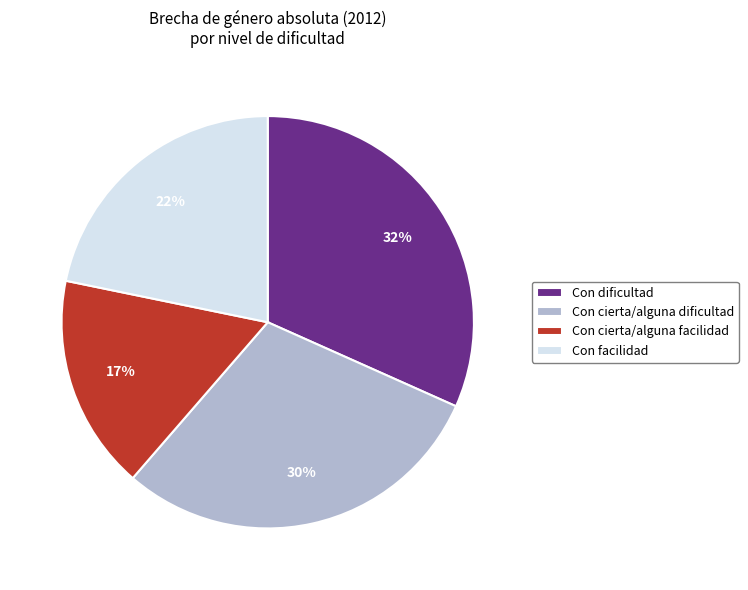

What percentage is the Con facilidad slice, to the nearest percent?

22%